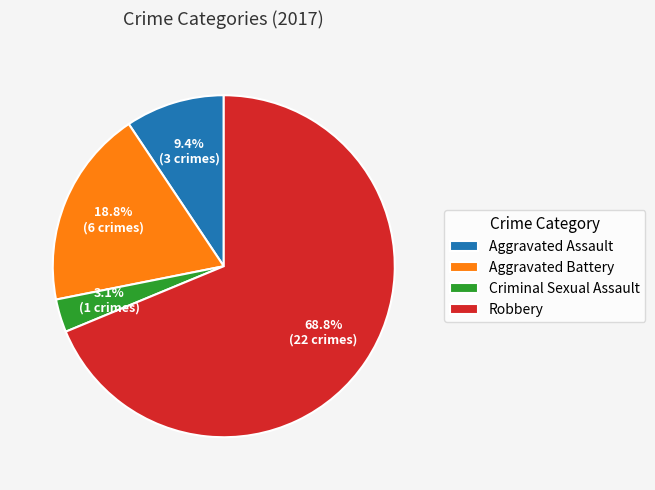

Rank the categories by value from lowest to highest.

Criminal Sexual Assault, Aggravated Assault, Aggravated Battery, Robbery